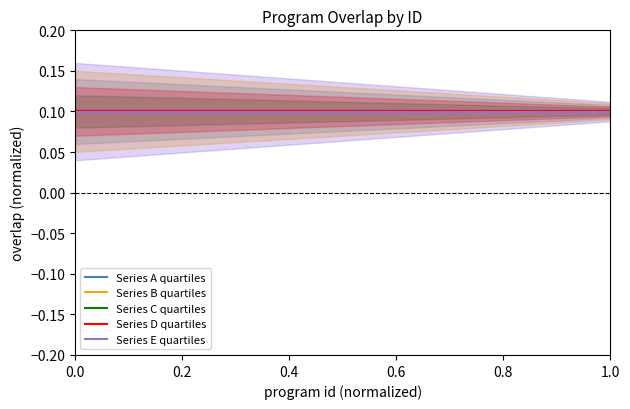

What is the total value across all series at 0.0?

0.5